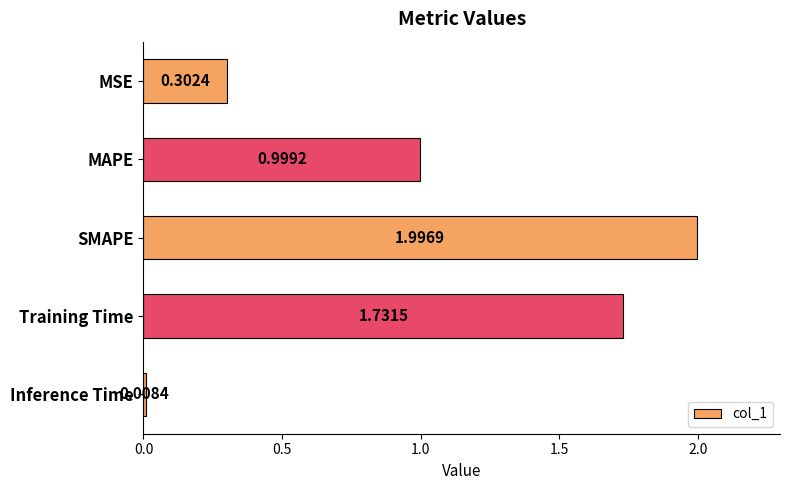

Which label corresponds to the smallest value in the chart?

Inference Time